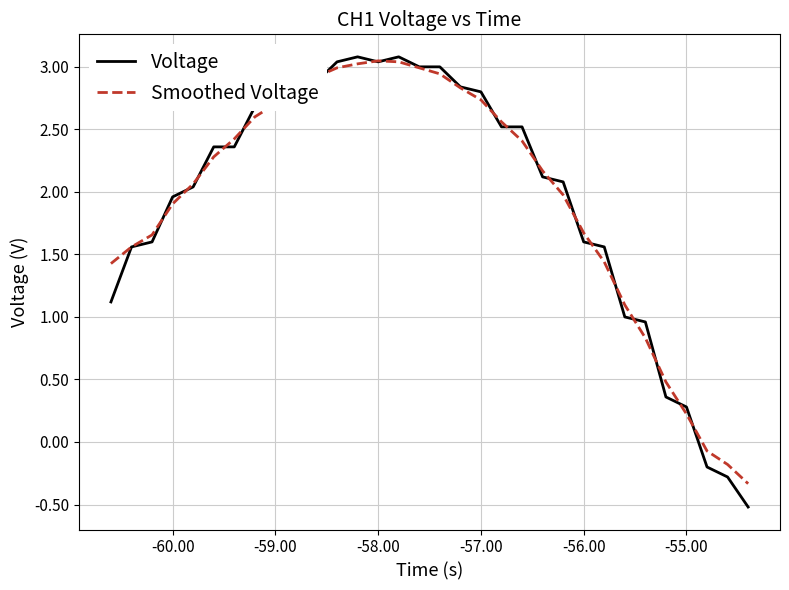

What is the difference between the maximum and minimum values in the Smoothed Voltage series?

3.4